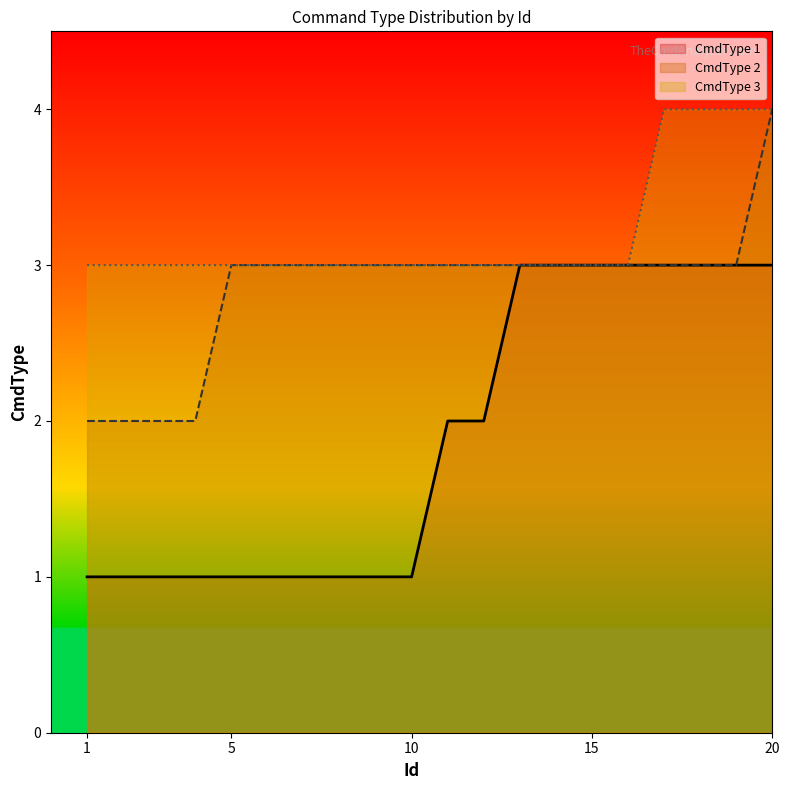

Does the chart display data point markers on the line(s)?

No